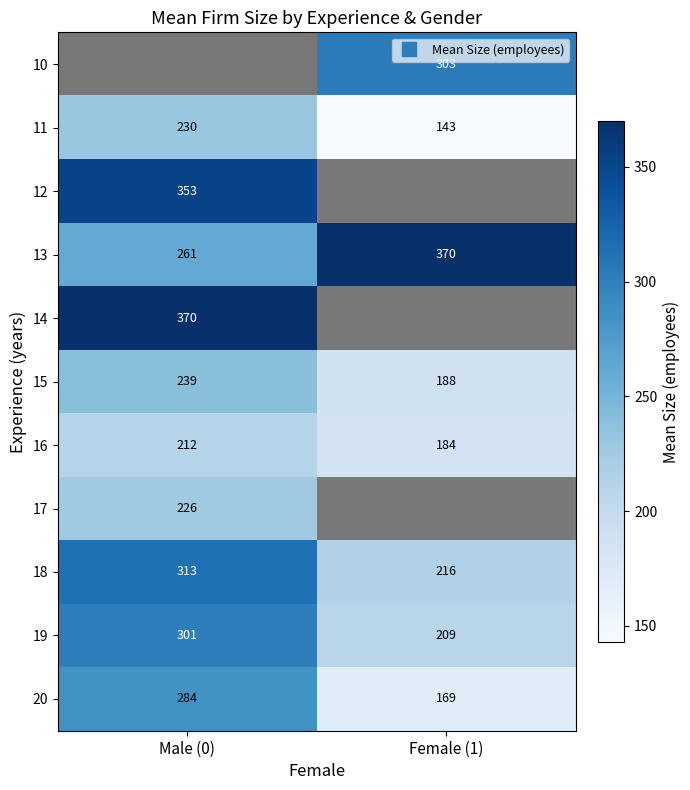

How many distinct data groups are displayed?

11